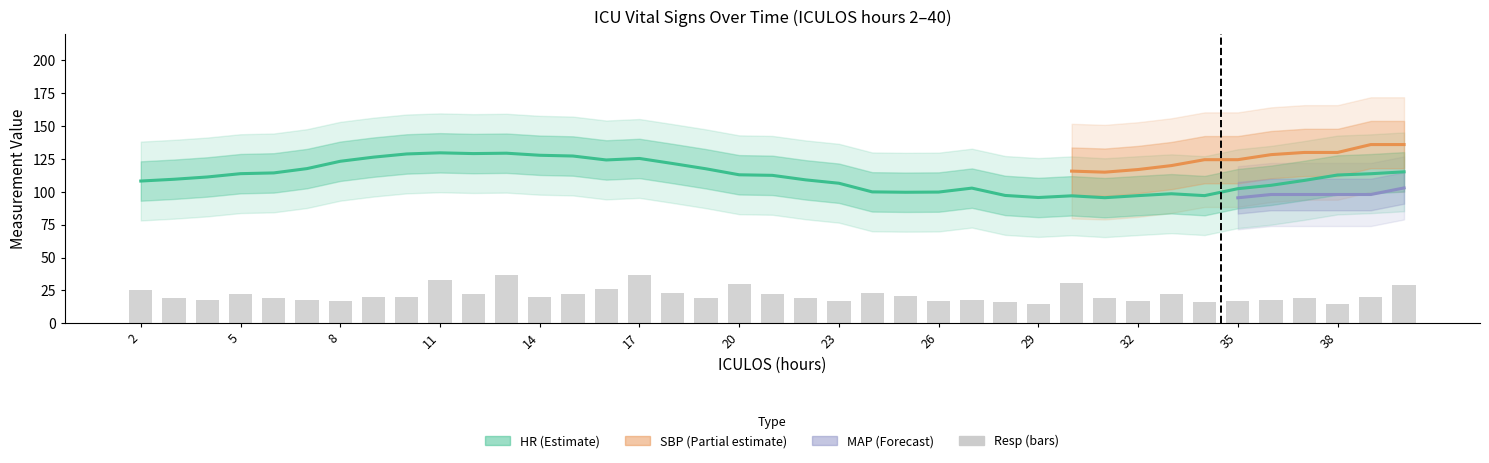

How many values in the Resp series exceed 20?

16